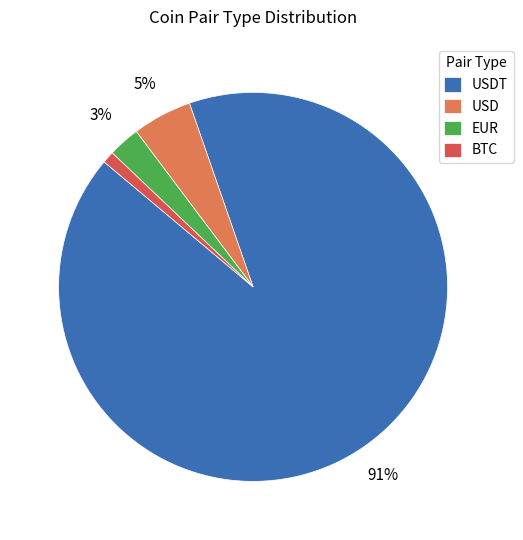

To the nearest percent, what portion does EUR represent?

3%